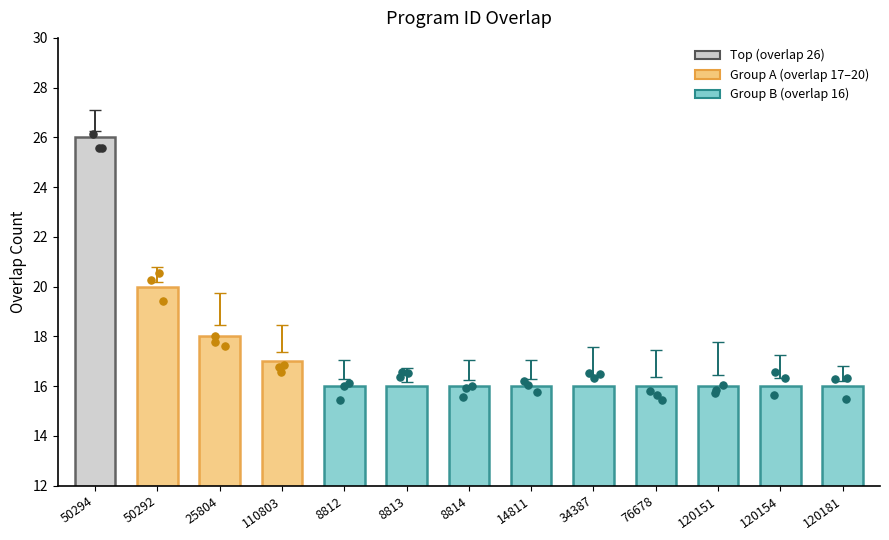

What is the change in value from 110803 to 8814?

-1